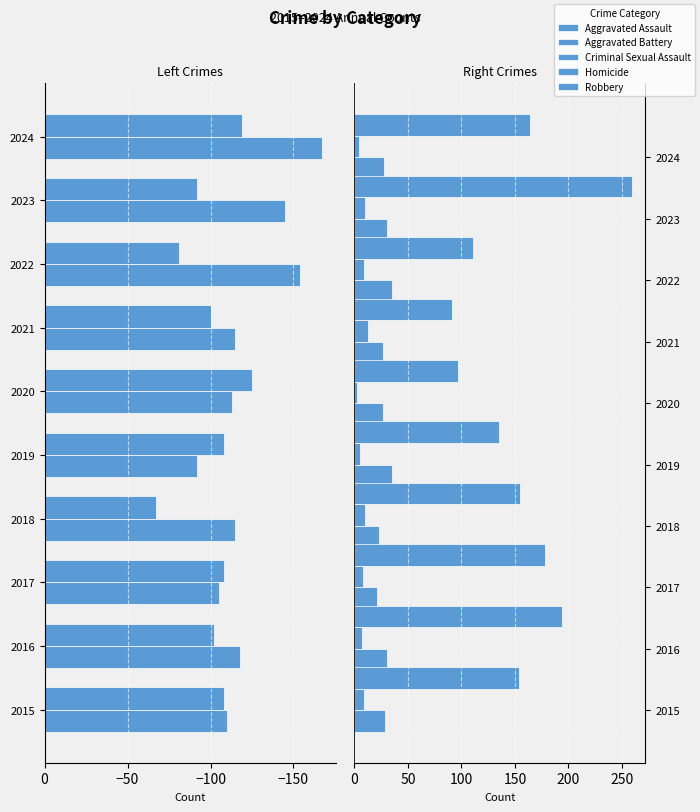

What is the value of the Criminal Sexual Assault bar at the 8th from the left?

35